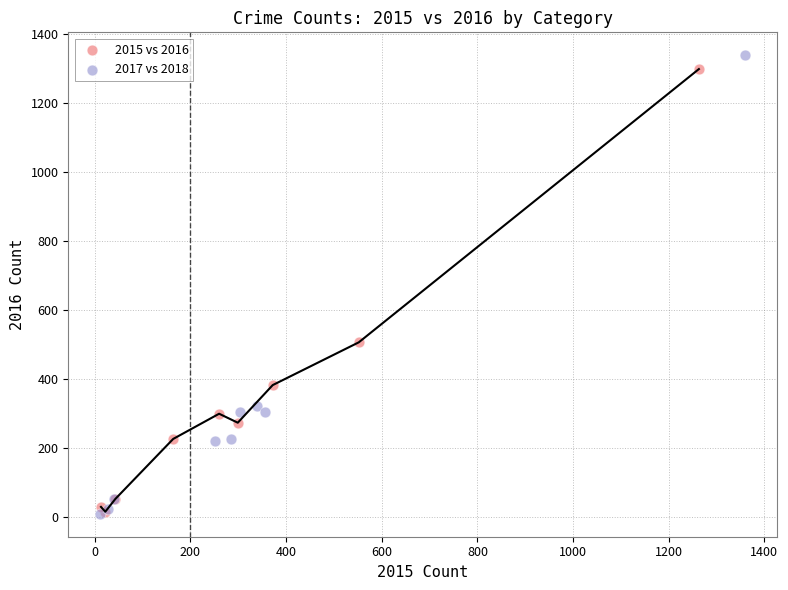

Which series has the largest Y range (max minus min)?

2017 vs 2018